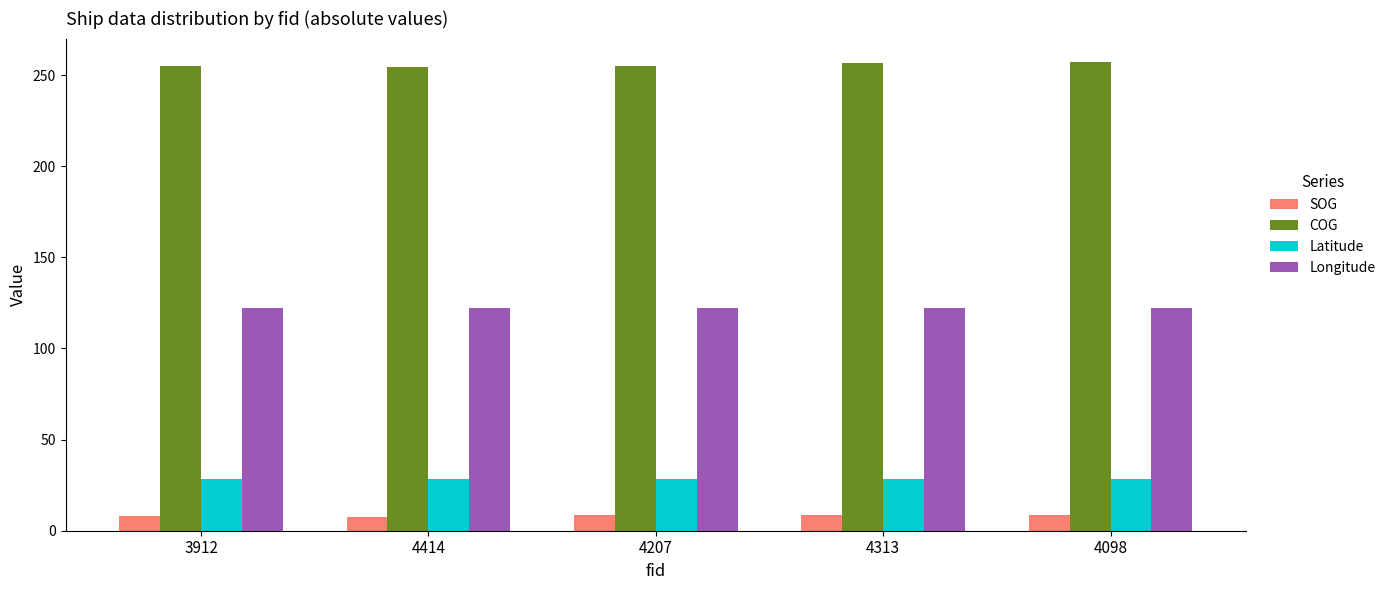

The SOG series shows 7.5 at 4414. True or false?

True